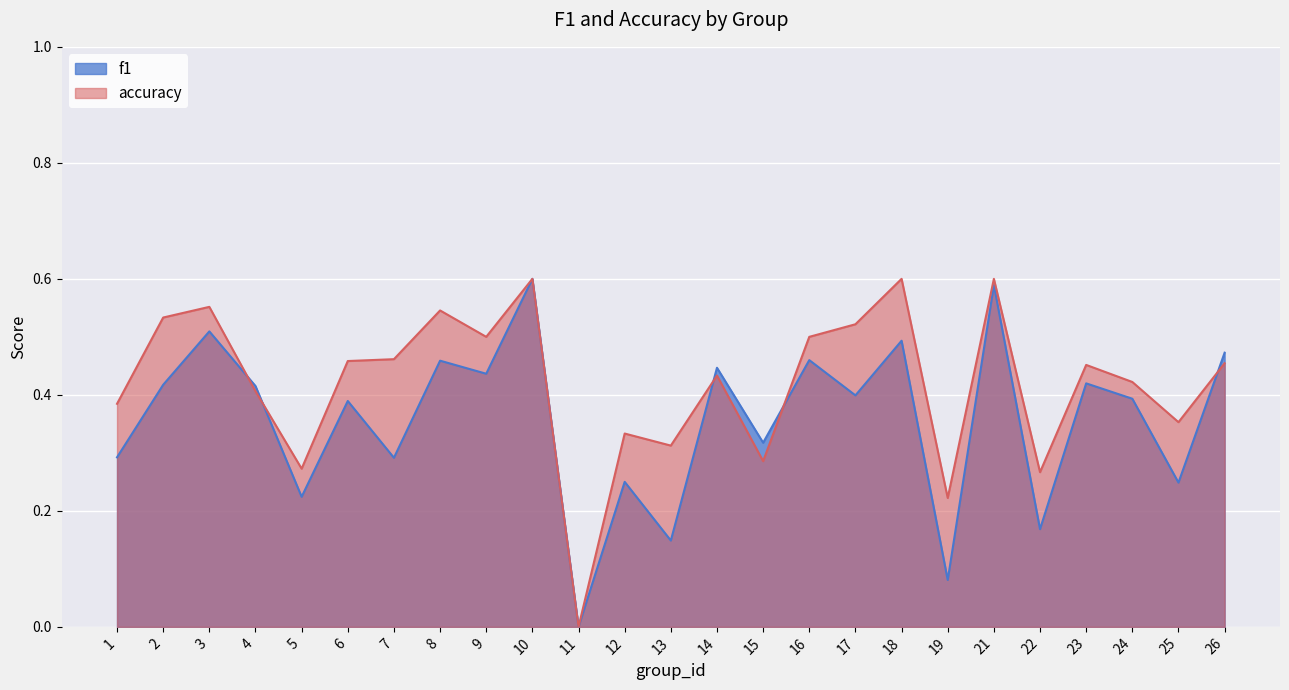

Which series has the largest total across all categories?

accuracy